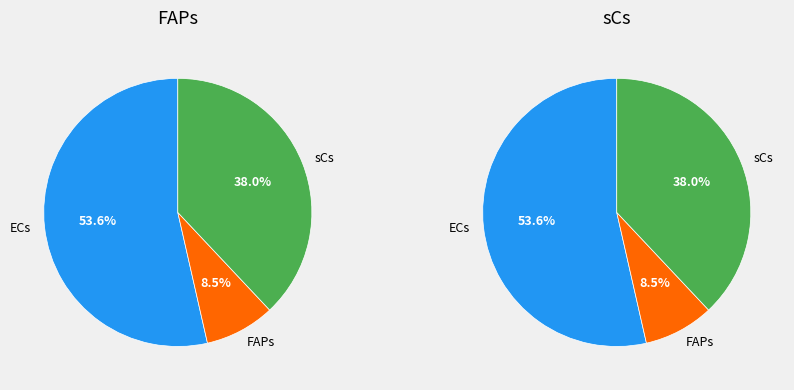

Is there any slice that represents more than half of the pie?

Yes